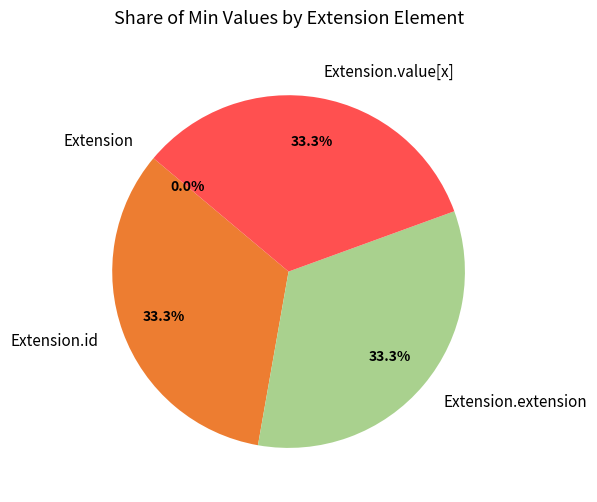

How much of the chart is everything except Extension.id?

66.7%